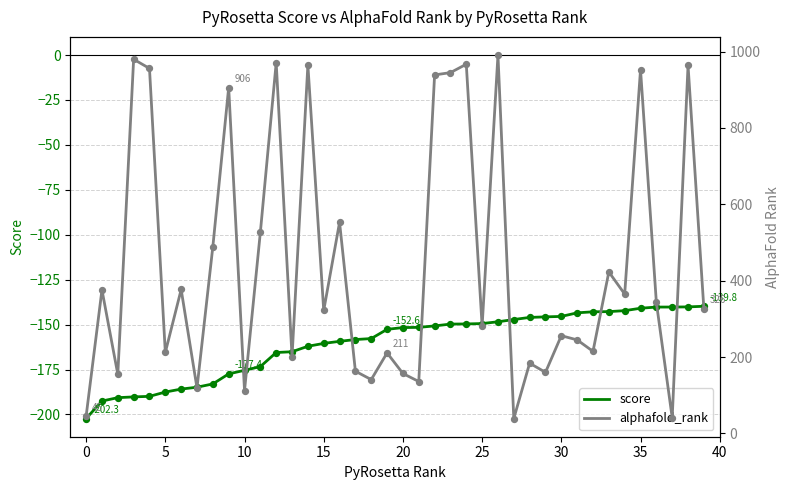

Which series reaches the minimum Y coordinate?

score